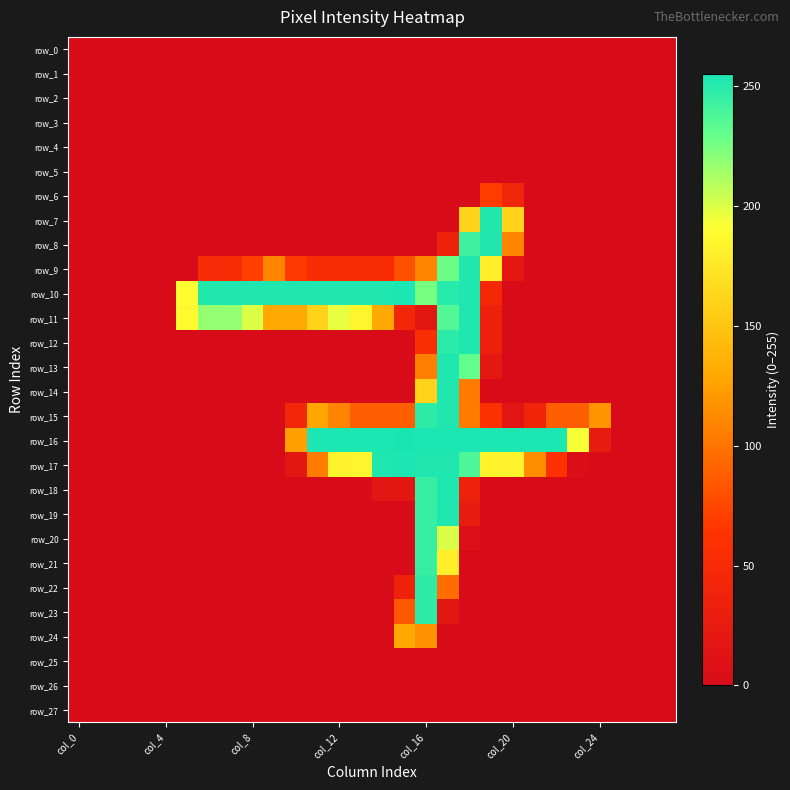

At which label does row_3 reach its peak?

col_0